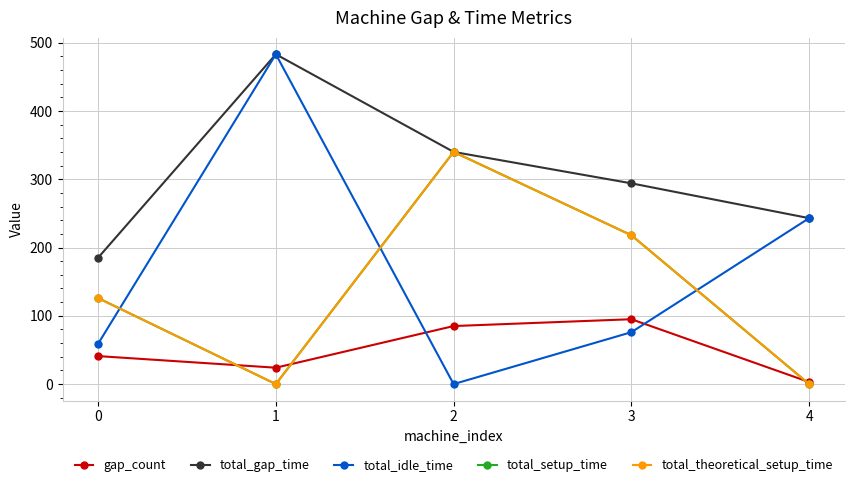

Rank the series by their maximum value, from highest to lowest.

total_gap_time, total_idle_time, total_setup_time, total_theoretical_setup_time, gap_count